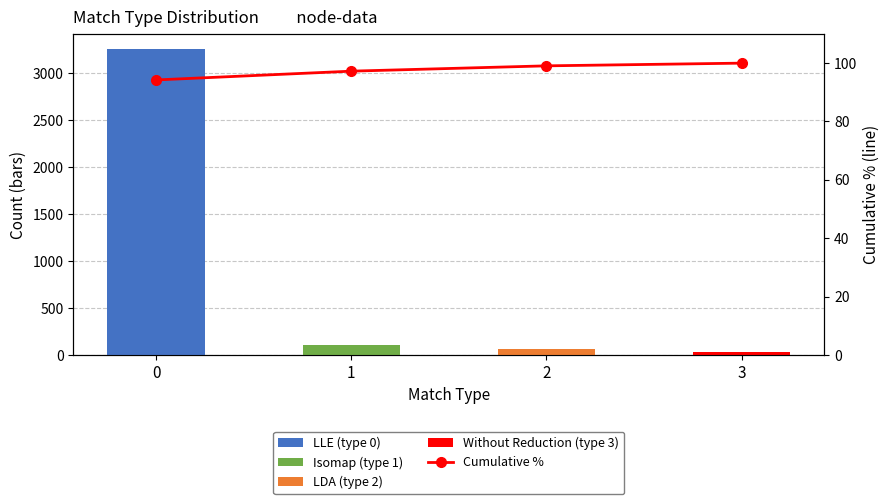

Reading left to right, list all the values displayed in this chart.

0=94.2	1=97.3	2=99.1	3=100.0